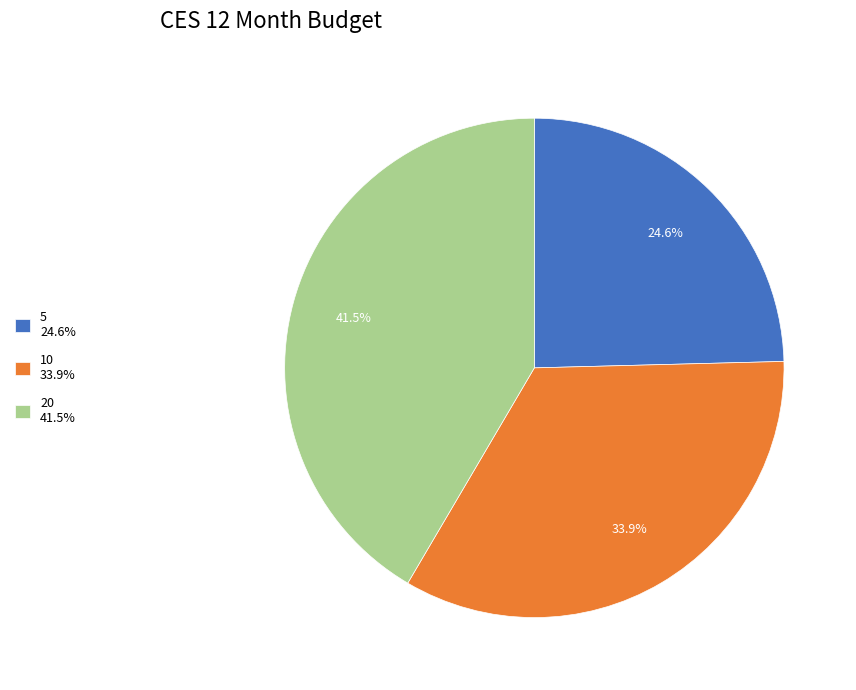

To the nearest percent, what is the difference between the 10 and 5 slice percentages?

9%